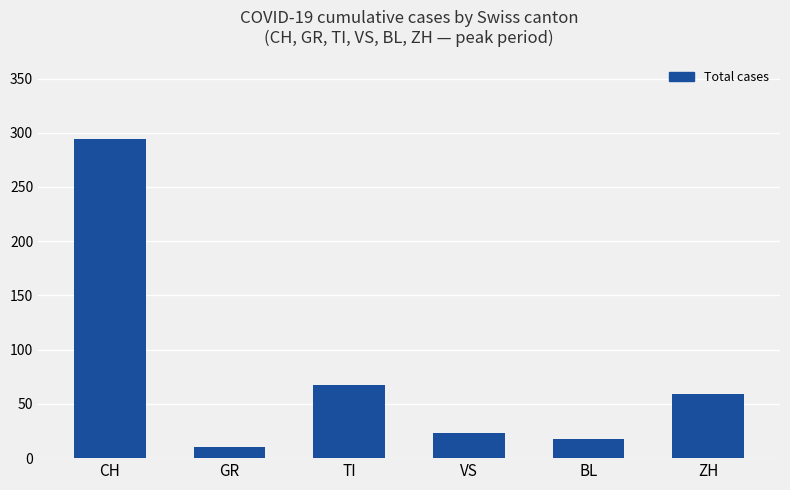

Reading left to right, transcribe all the data shown in this chart.

CH=294	GR=10	TI=67	VS=23	BL=18	ZH=59